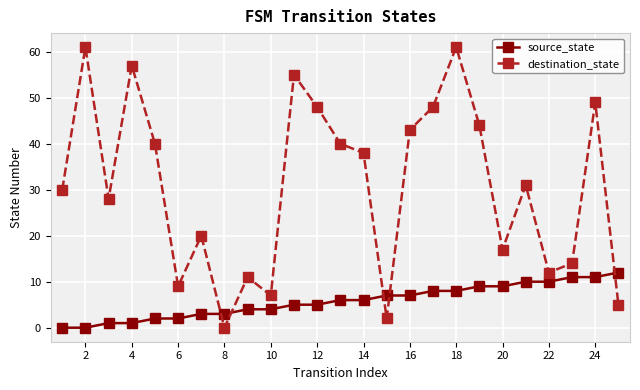

Which series has the largest total across all categories?

destination_state